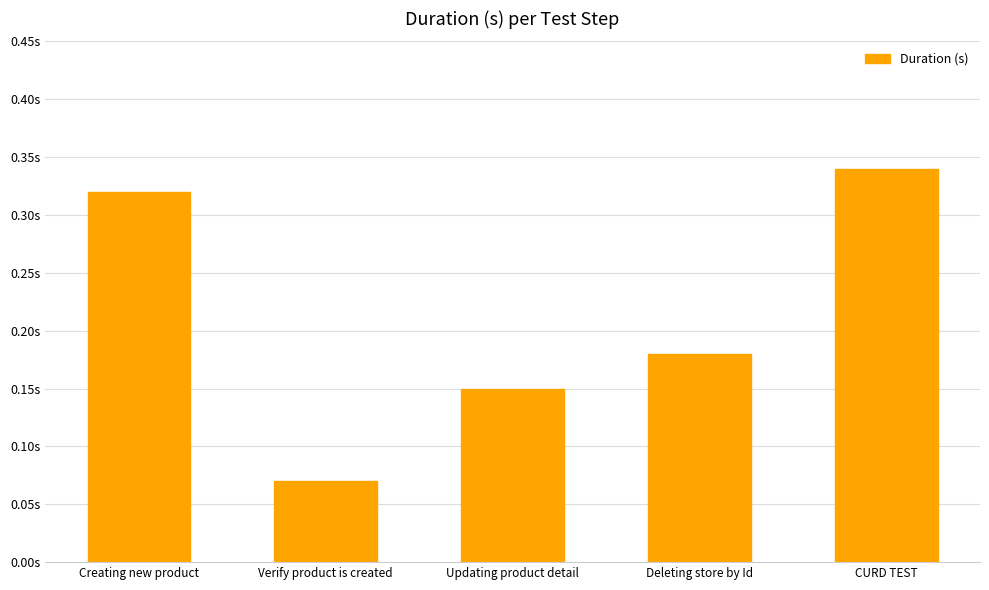

Does the chart contain any negative values?

No